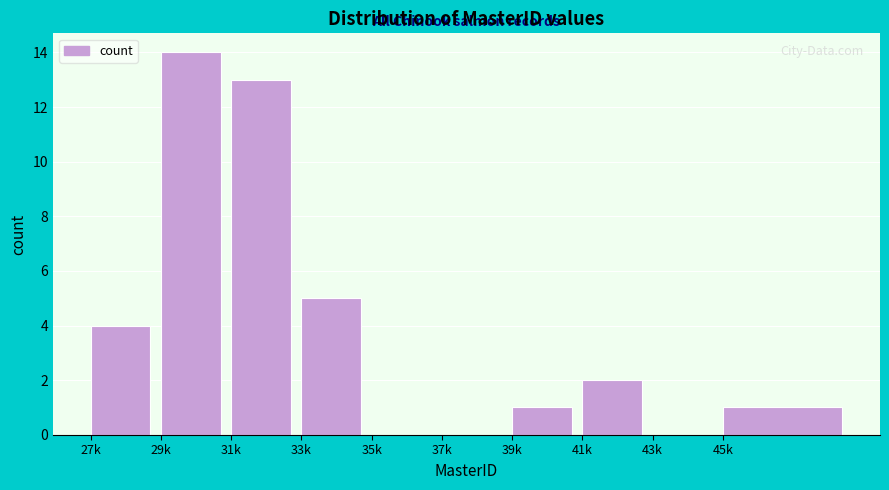

Reading left to right, list all the values displayed in this chart.

27k=4	29k=14	31k=13	33k=5	35k=0	37k=0	39k=1	41k=2	43k=0	45k=1